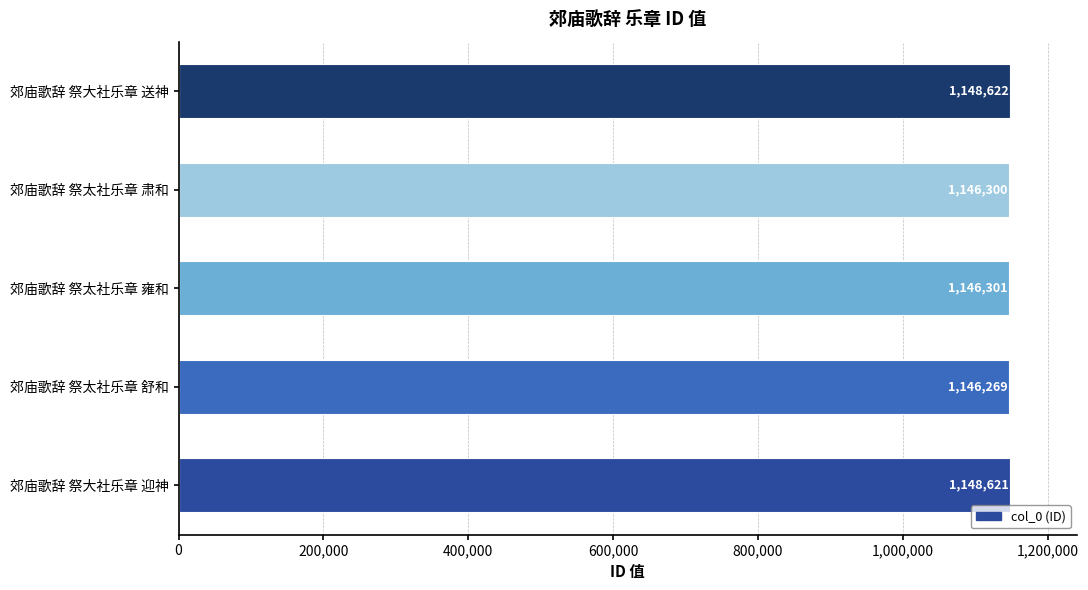

What is the change in value from 郊庙歌辞 祭太社乐章 舒和 to 郊庙歌辞 祭太社乐章 雍和?

+32